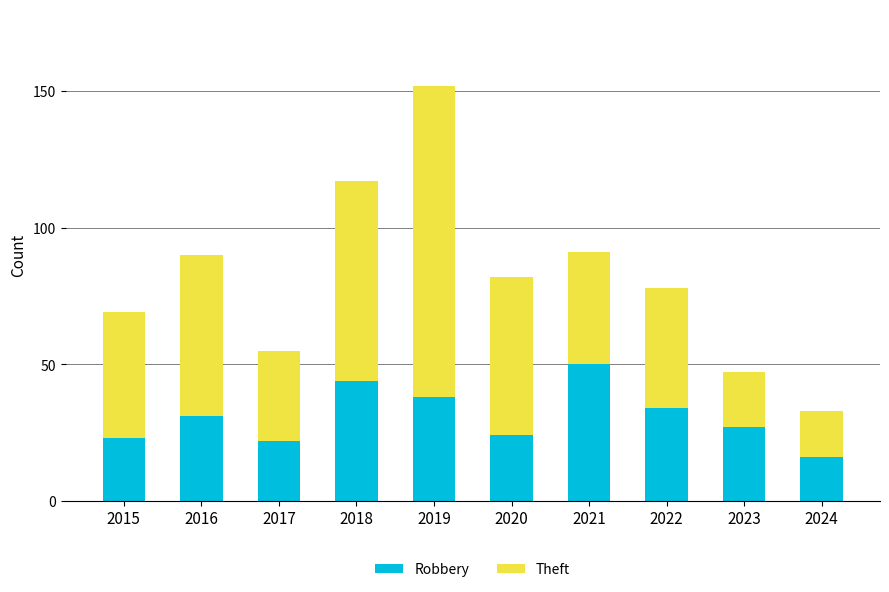

Reading left to right, list the values for the Robbery series.

23	31	22	44	38	24	50	34	27	16